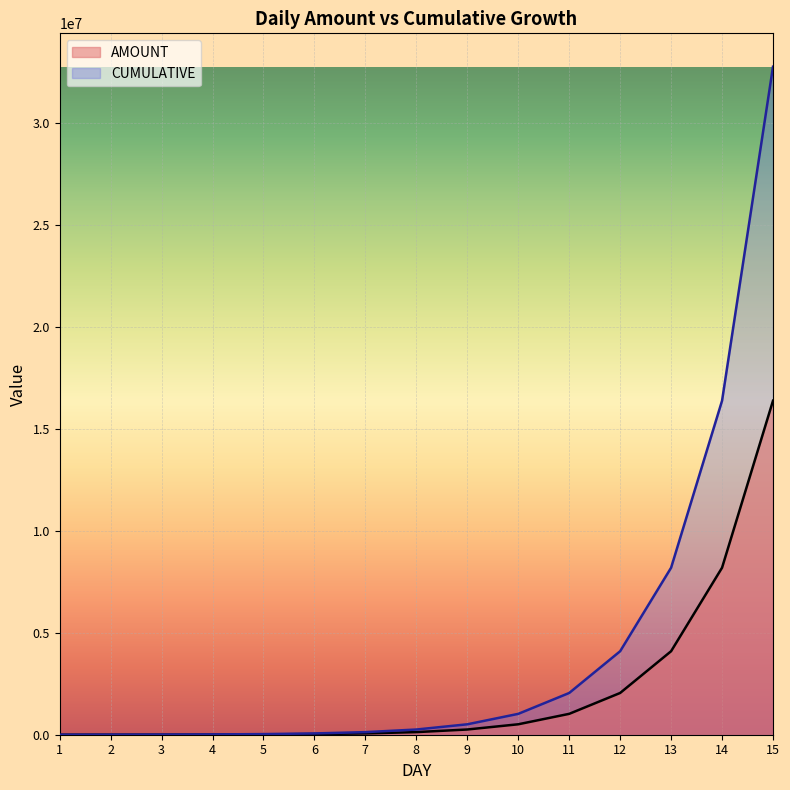

Reading left to right, transcribe all the data shown in this chart.

AMOUNT: 1=1000	2=2000	3=4000	4=8000	5=16000	6=32000	7=64000	8=128000	9=256000	10=512000	11=1024000	12=2048000	13=4096000	14=8192000	15=16384000
CUMULATIVE: 1=1000	2=3000	3=7000	4=15000	5=31000	6=63000	7=127000	8=255000	9=511000	10=1023000	11=2047000	12=4095000	13=8191000	14=16383000	15=32767000